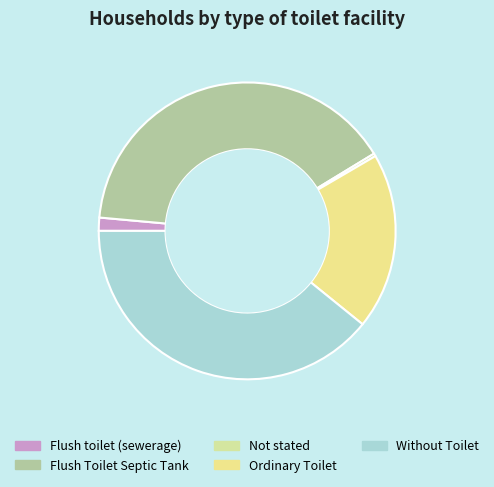

To the nearest percent, what percentage of the pie is Without Toilet?

39%